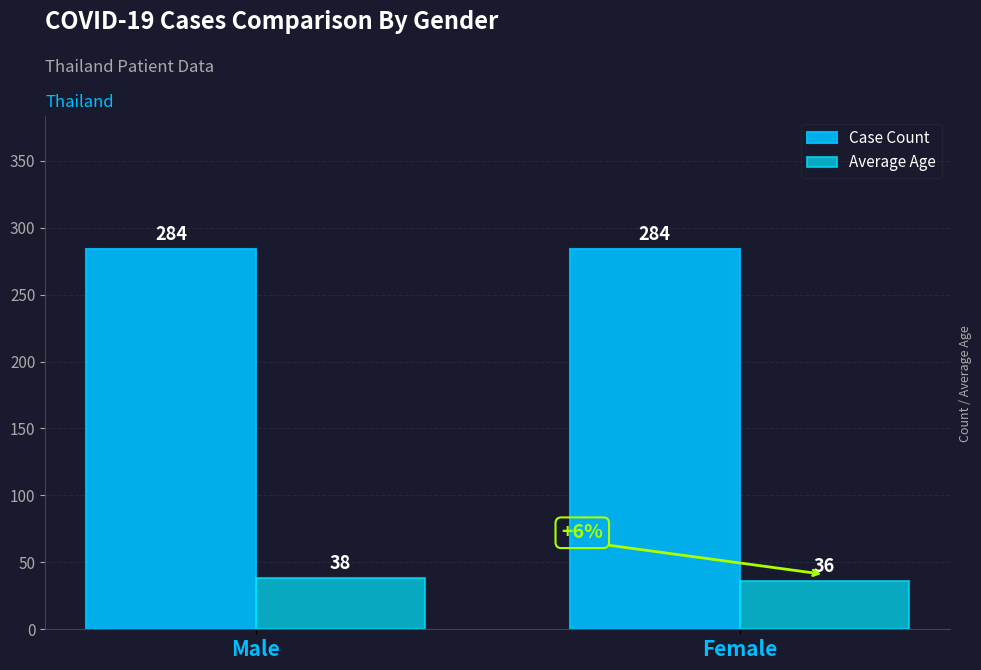

How many data points does each series have?

2